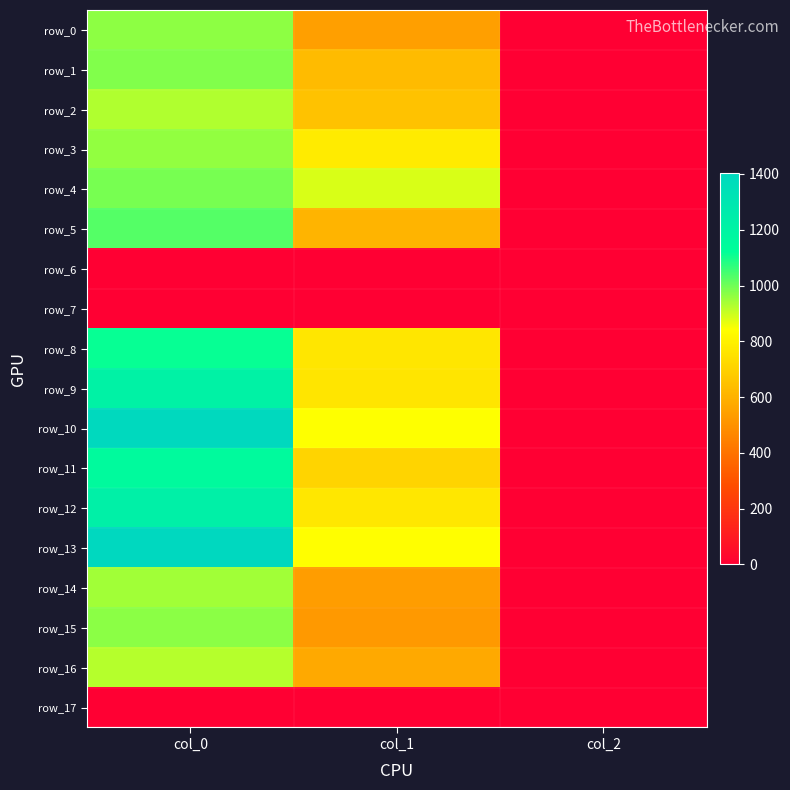

Between col_1 and col_2, which is larger?

col_1